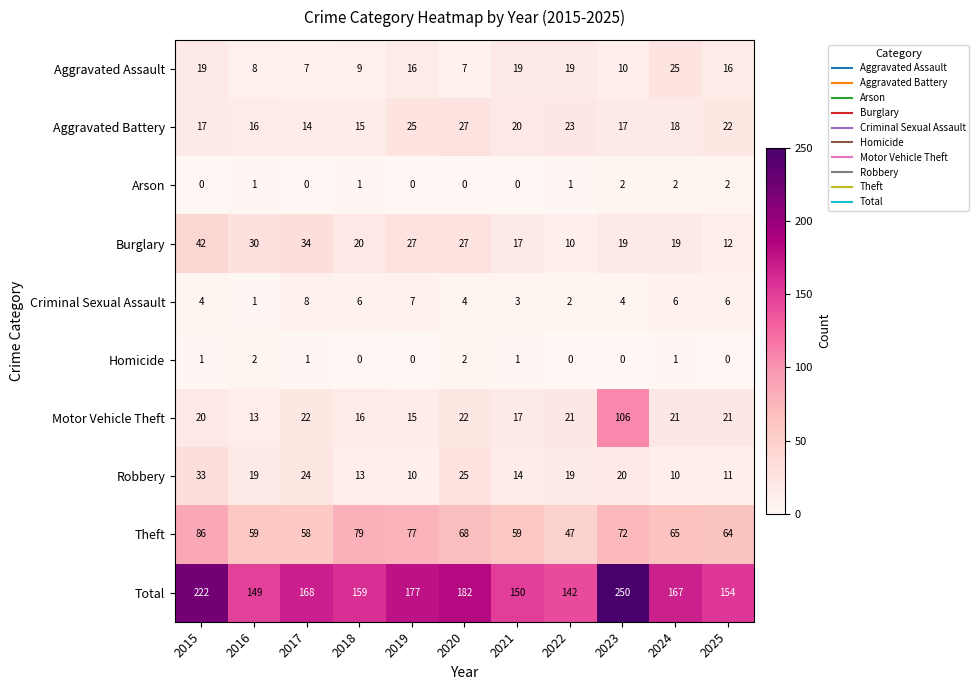

How many data points does each series have?

11